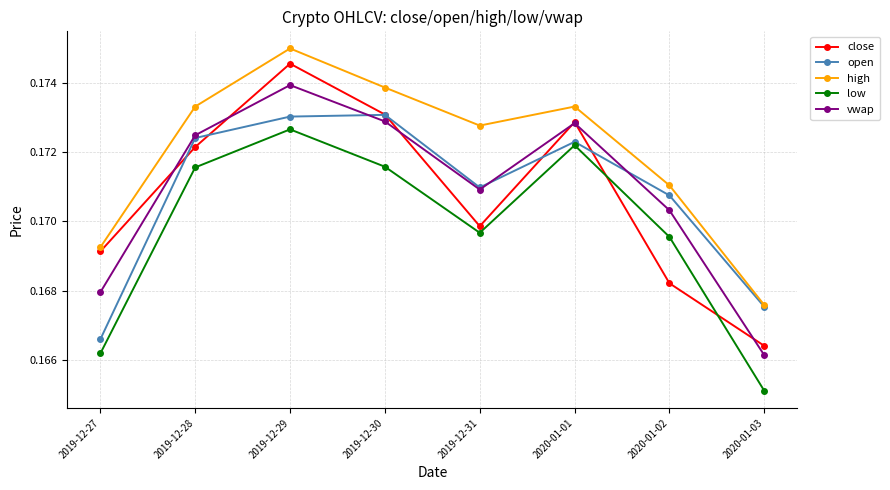

Rank the series at 2019-12-27 from highest to lowest value.

high, close, vwap, open, low